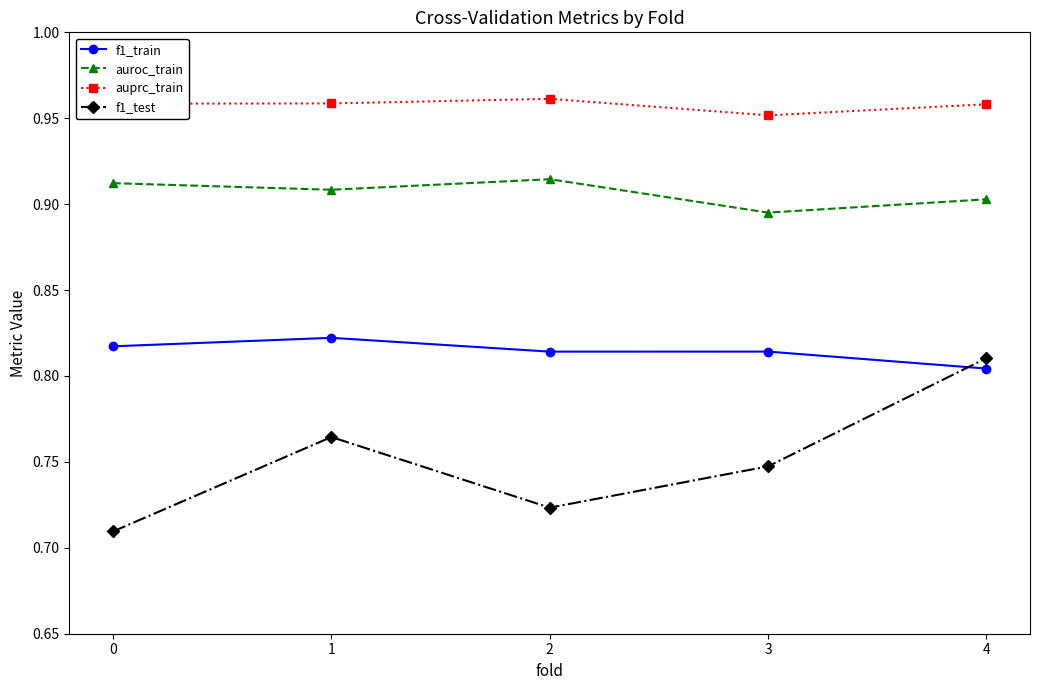

How many categories are shown in the chart?

5